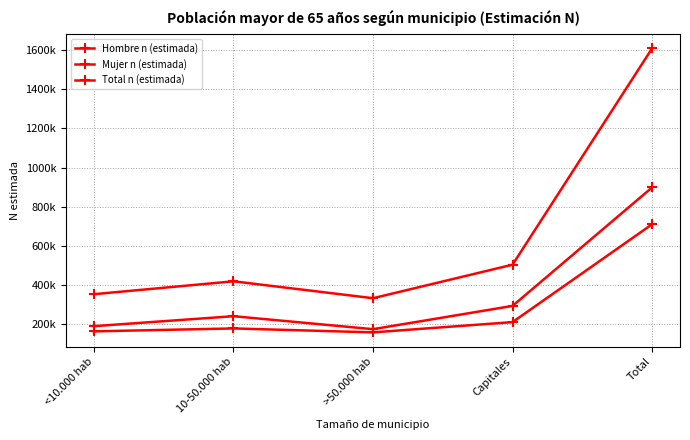

How many interior local peaks does the Mujer n (estimada) series have?

1